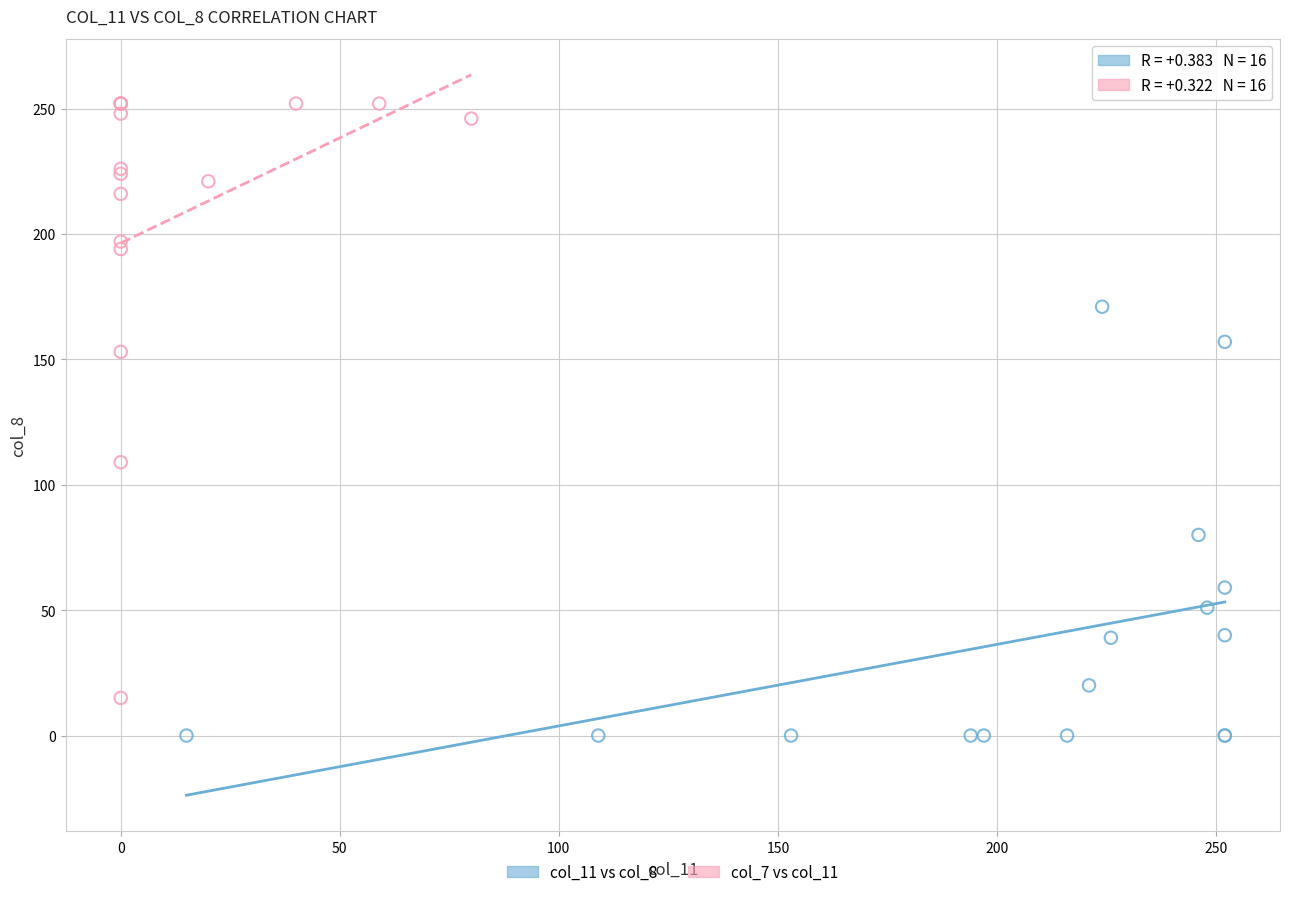

Which series has the largest Y range (max minus min)?

col_7 vs col_11